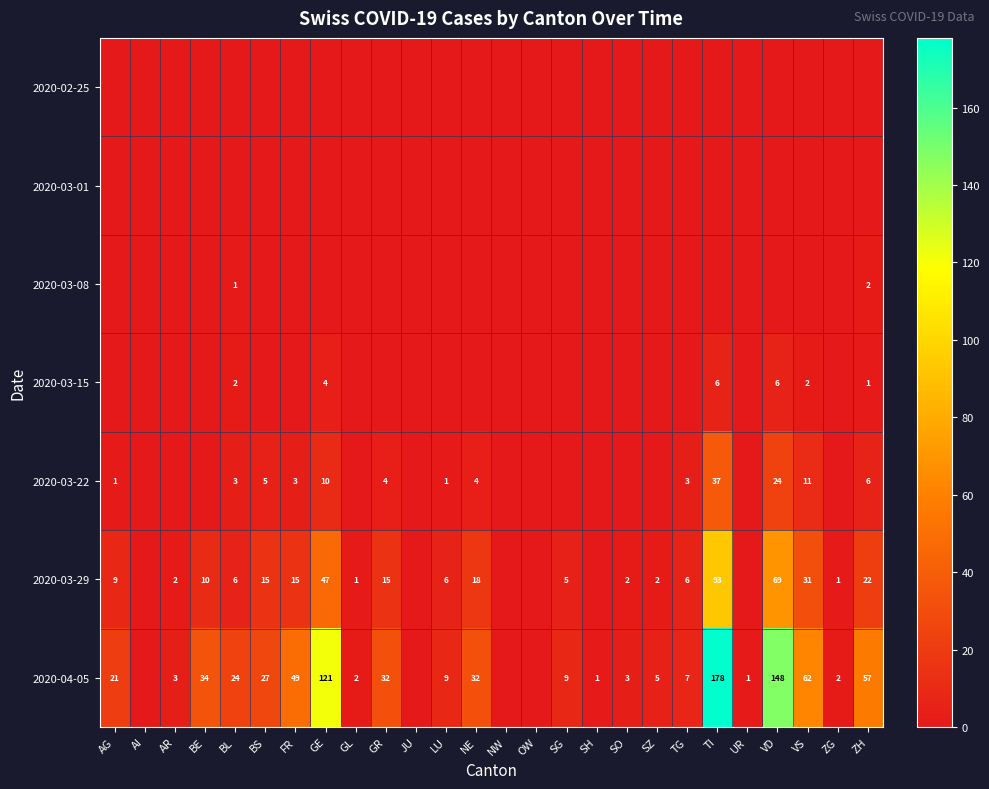

What is the sum of the 2020-03-29 values at BE and GE?

57